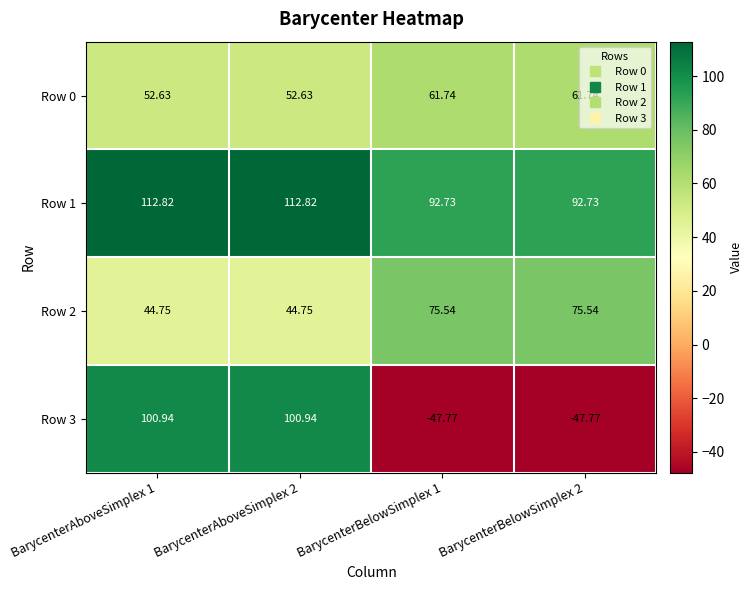

Is the value of Row 3 at BarycenterAboveSimplex 1 greater than the value of Row 2 at BarycenterAboveSimplex 2?

Yes